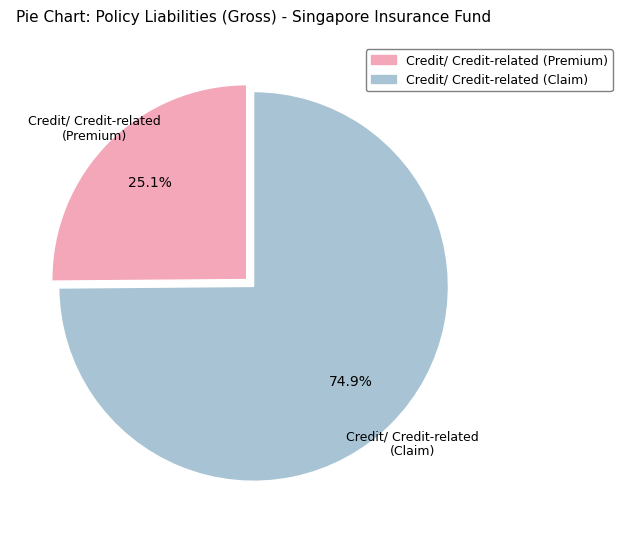

How many segments does this pie chart have?

2